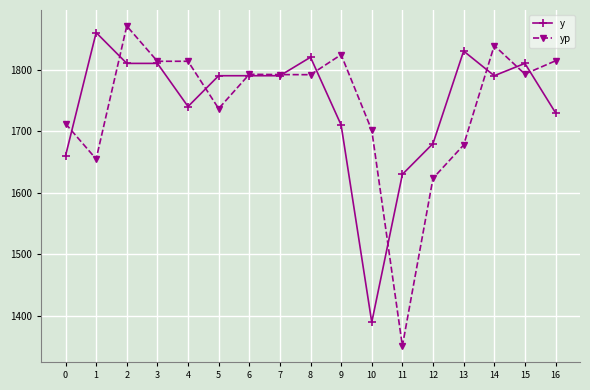

Which category has the highest value across all series?

2